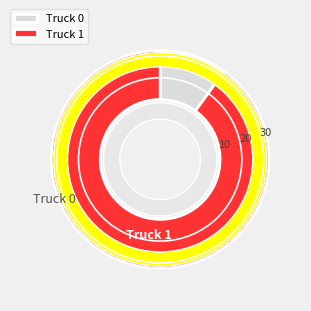

Rank the categories by value from lowest to highest.

Truck 0, Truck 1